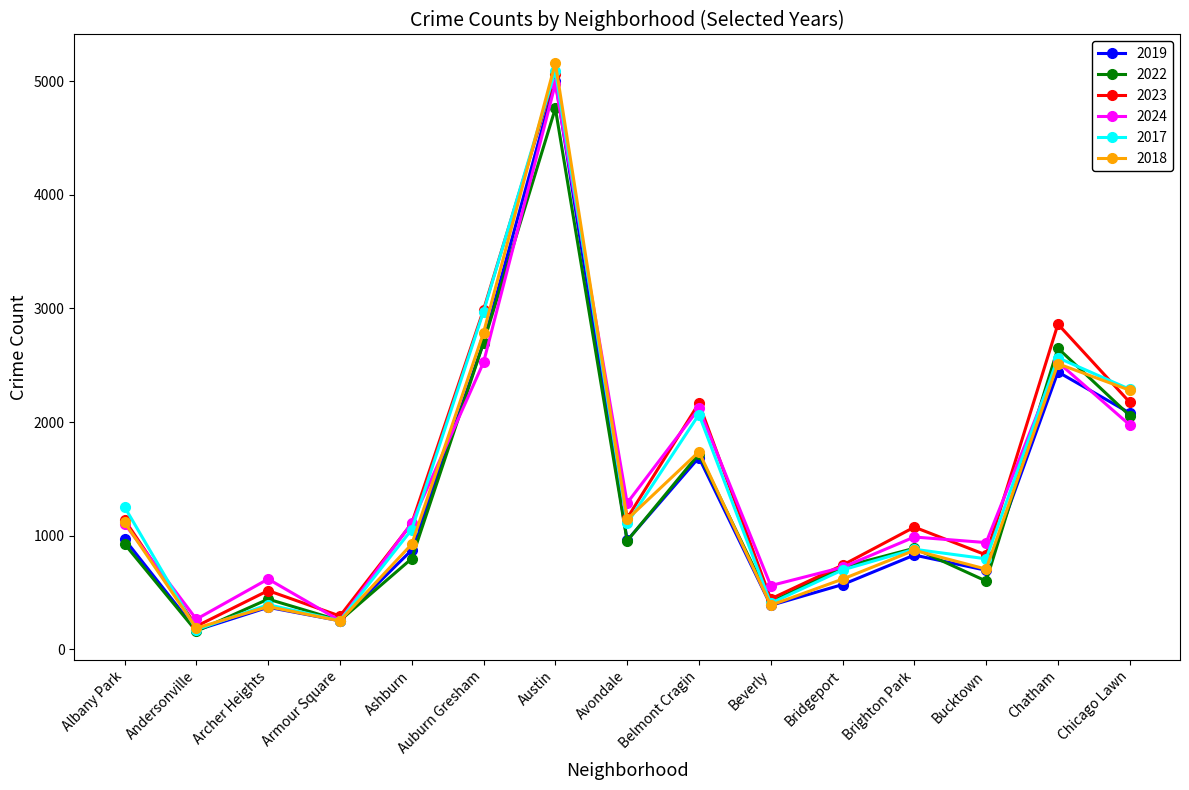

How many distinct data groups are displayed?

6